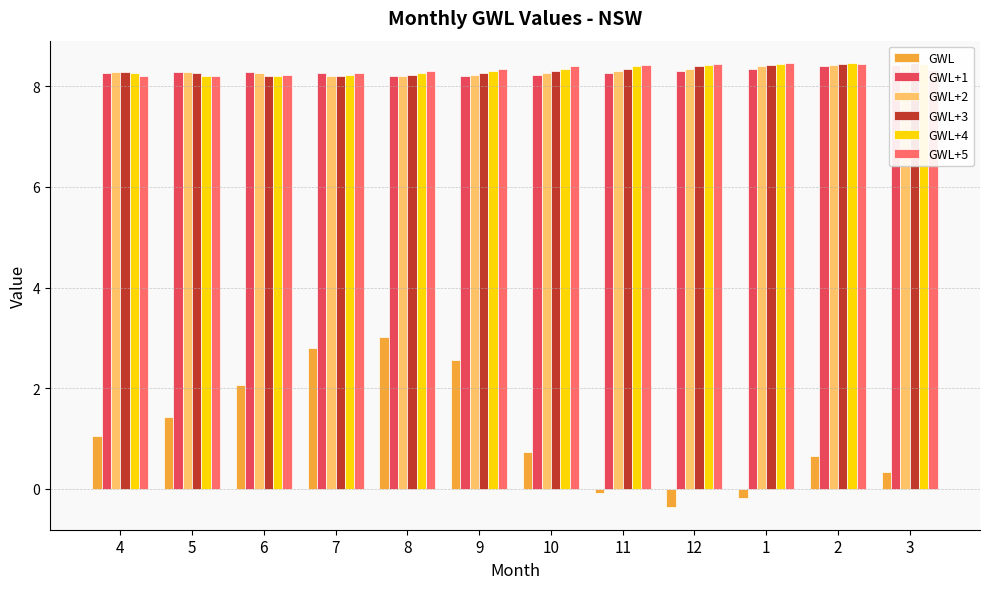

At which category is the sum across all series the highest?

8